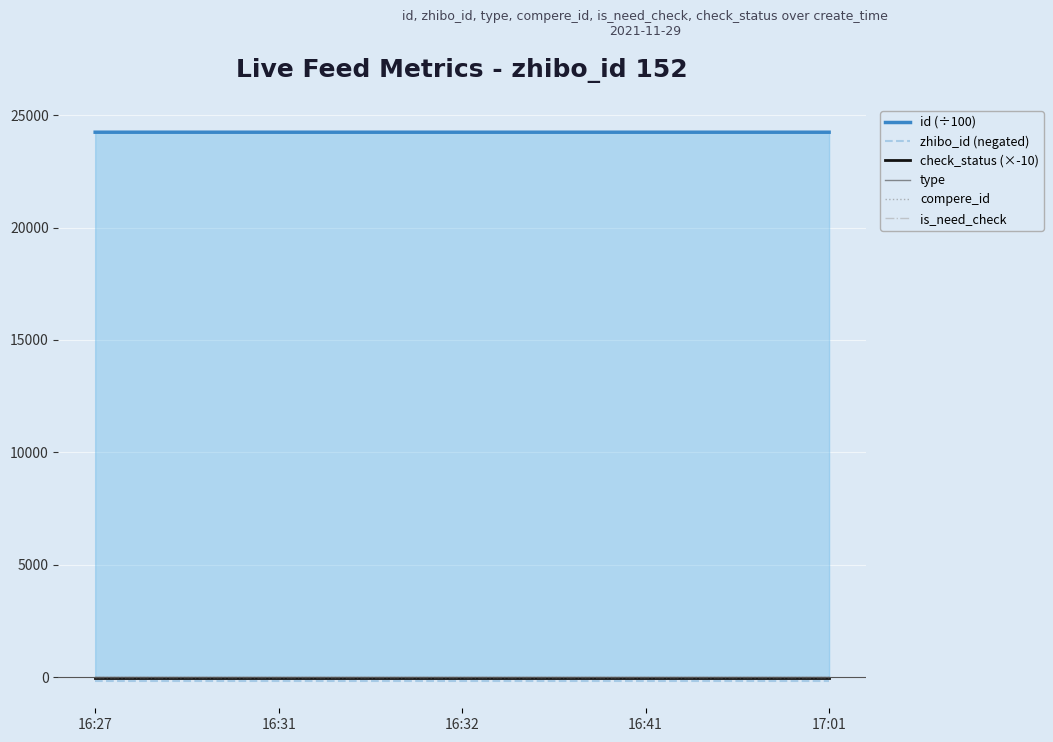

Count the number of data series in this chart.

6